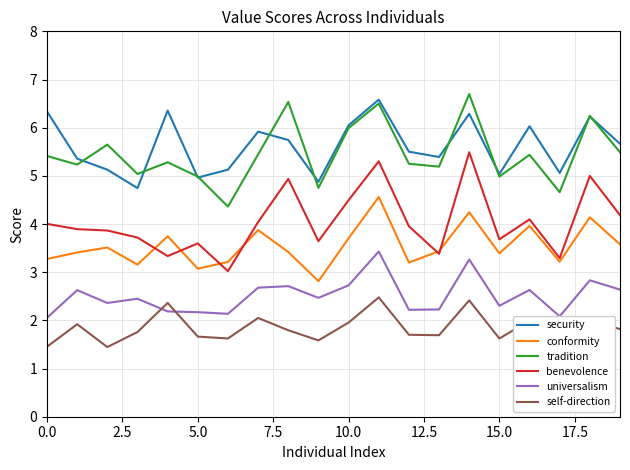

True or false: security and benevolence intersect in this chart.

False